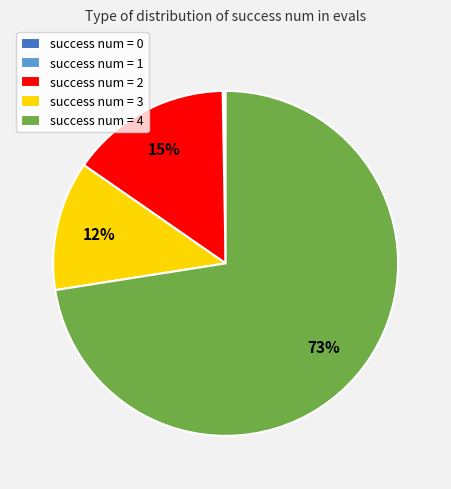

Which slice is the largest?

success num = 4